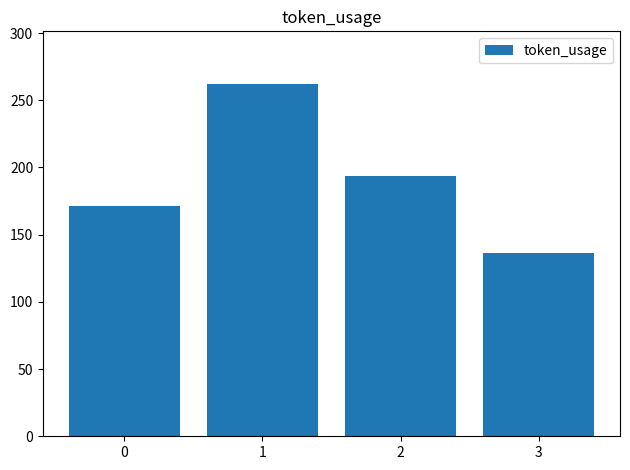

Where does the data first go above 194?

1